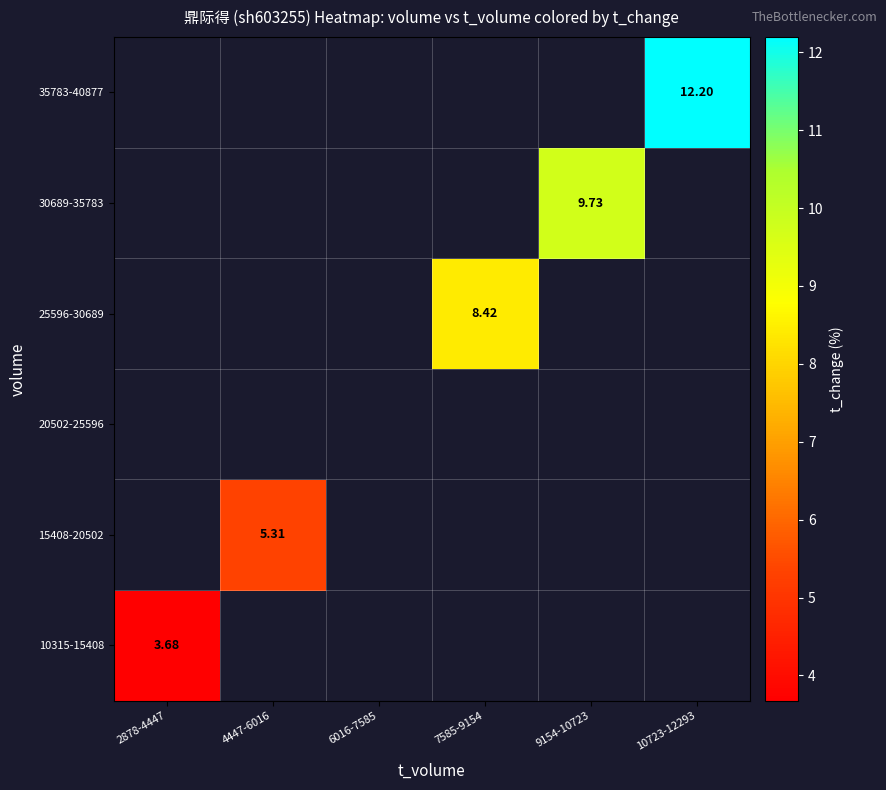

What is the maximum value shown in the chart?

12.2